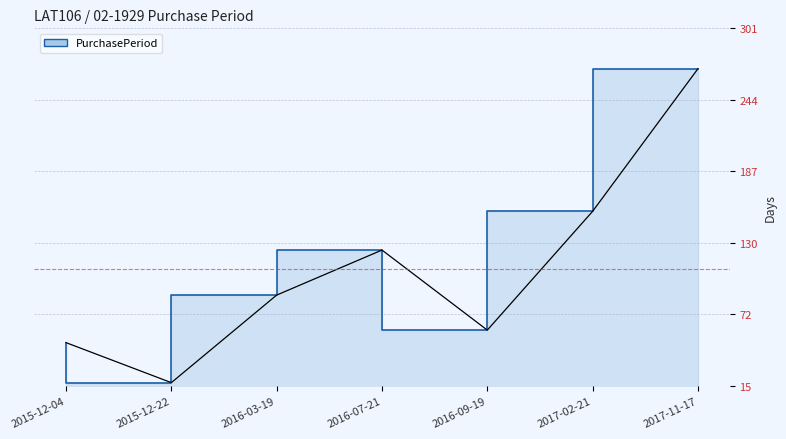

Which category has the highest value across all series?

2017-11-17